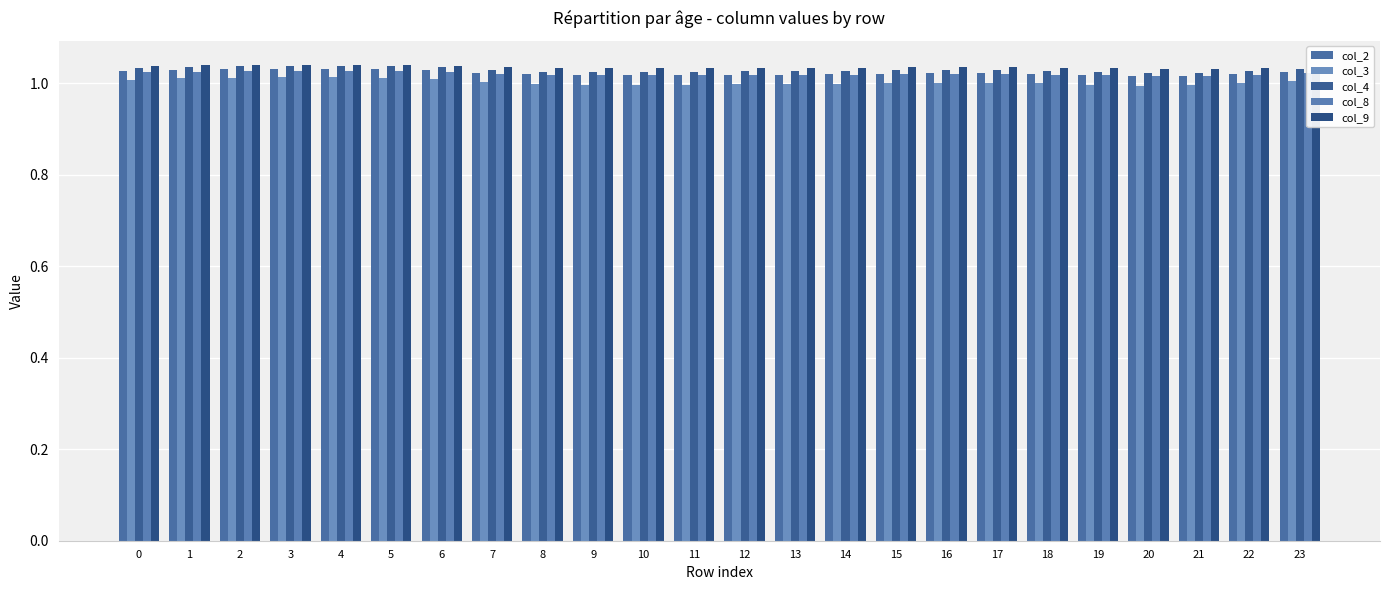

What is the value of the col_8 bar at the 8th from the left?

1.0